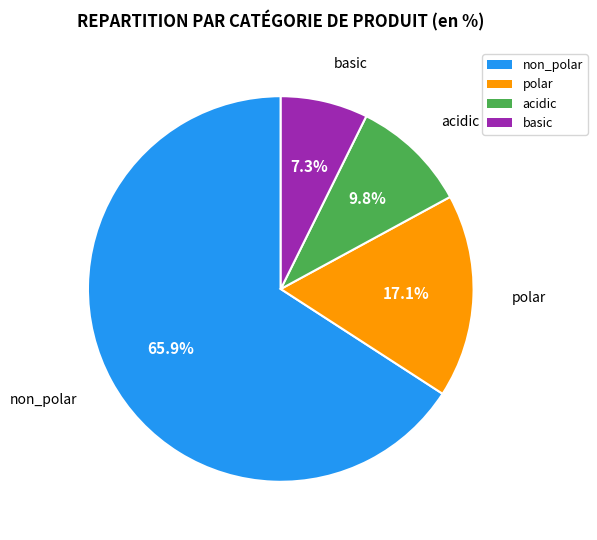

How many slices are in this pie chart?

4